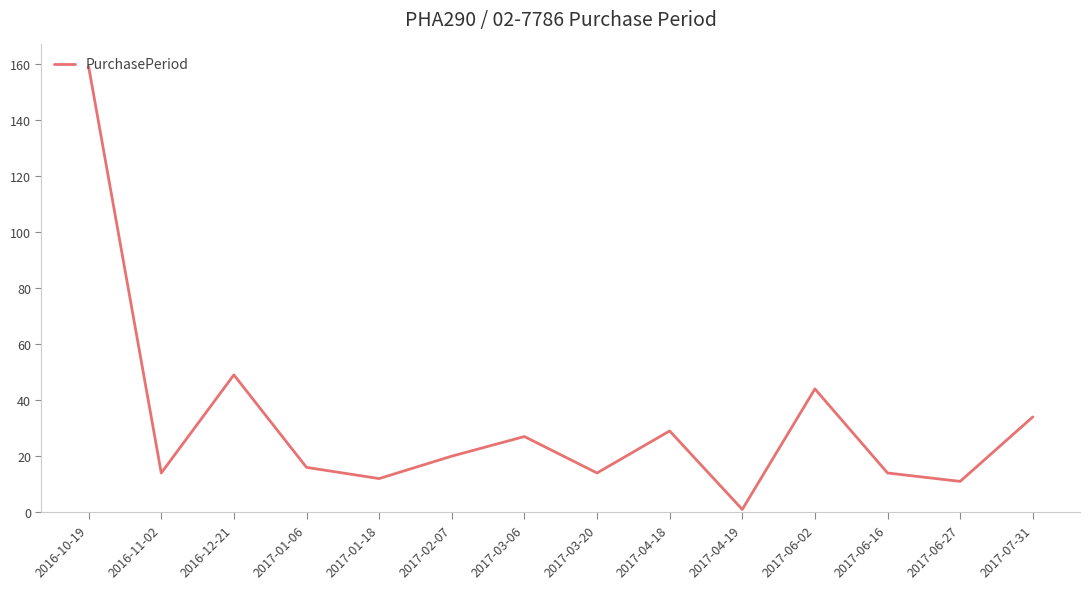

How many interior local valleys (lower than both neighbors) does the data have?

5